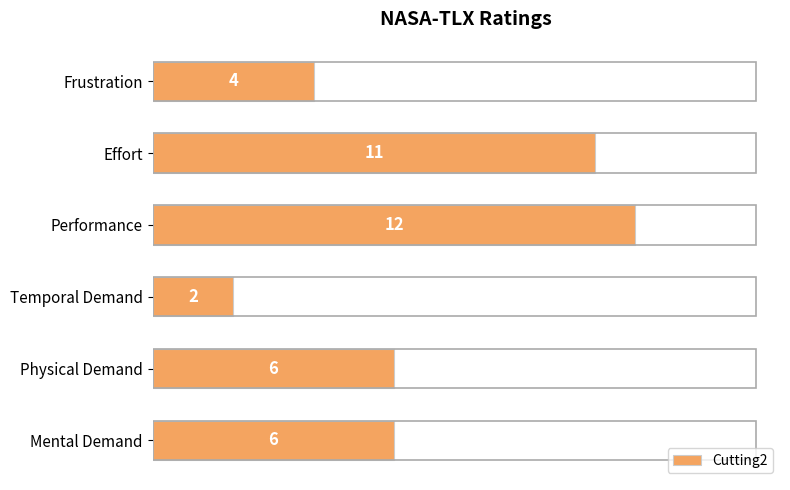

What is the difference between the second highest and minimum values?

9